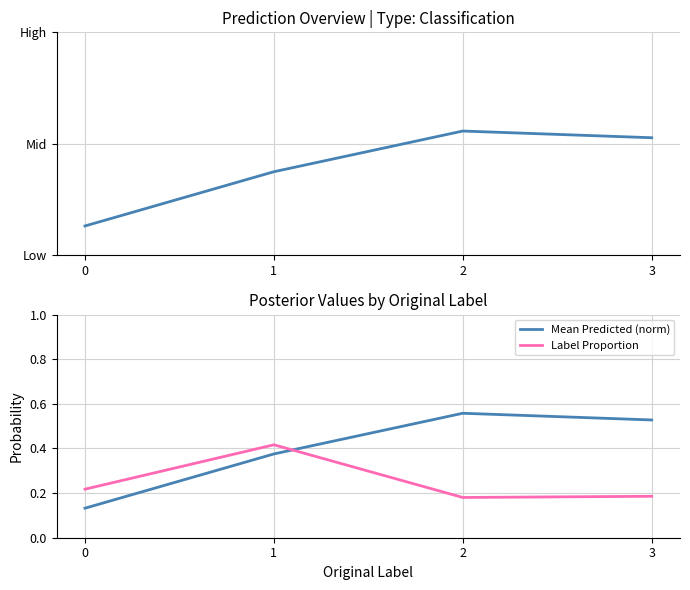

How many intersections are there between Label Proportion and Mean Predicted?

1